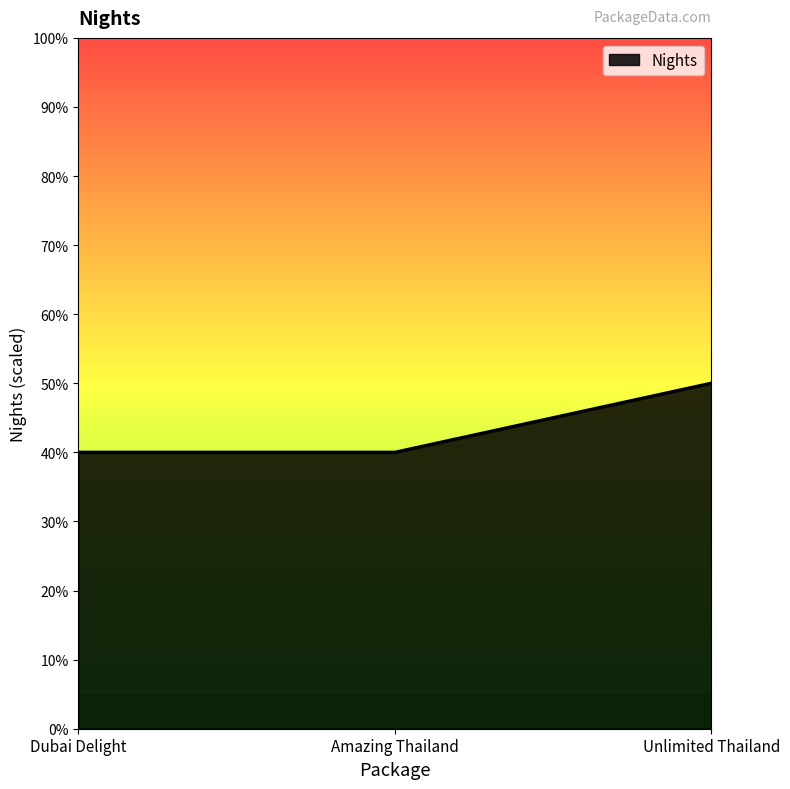

Is this an area chart (filled region under the line)?

Yes